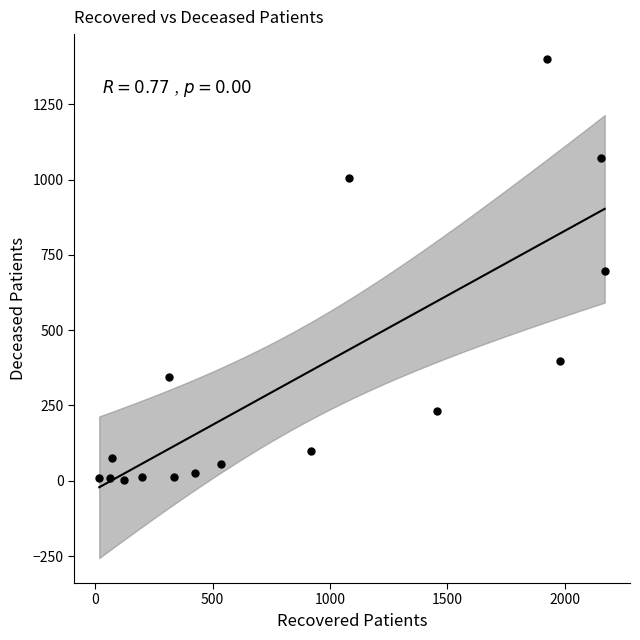

What is the range of Y values (max minus min)?

1398